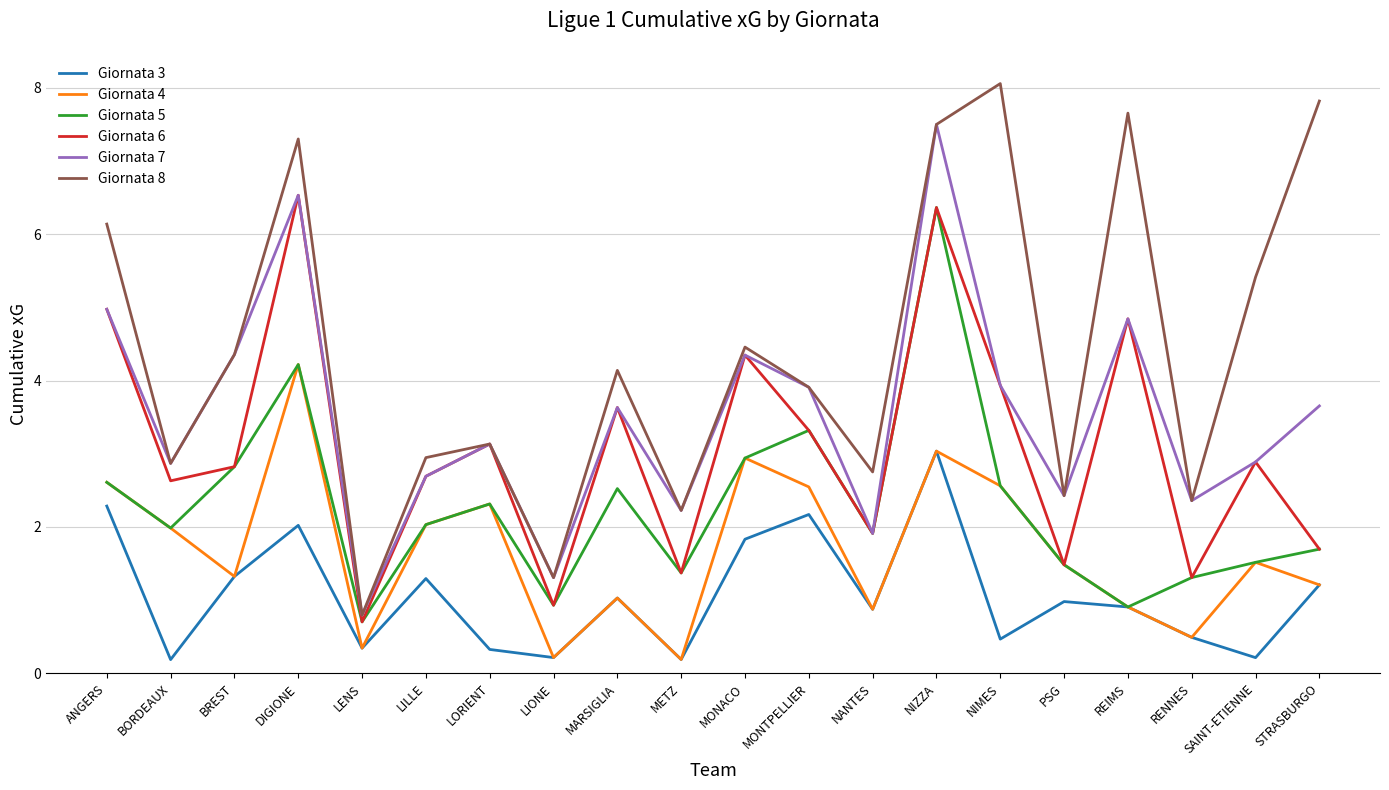

What is the difference between the second highest and second lowest values in the Giornata 5 series?

3.3